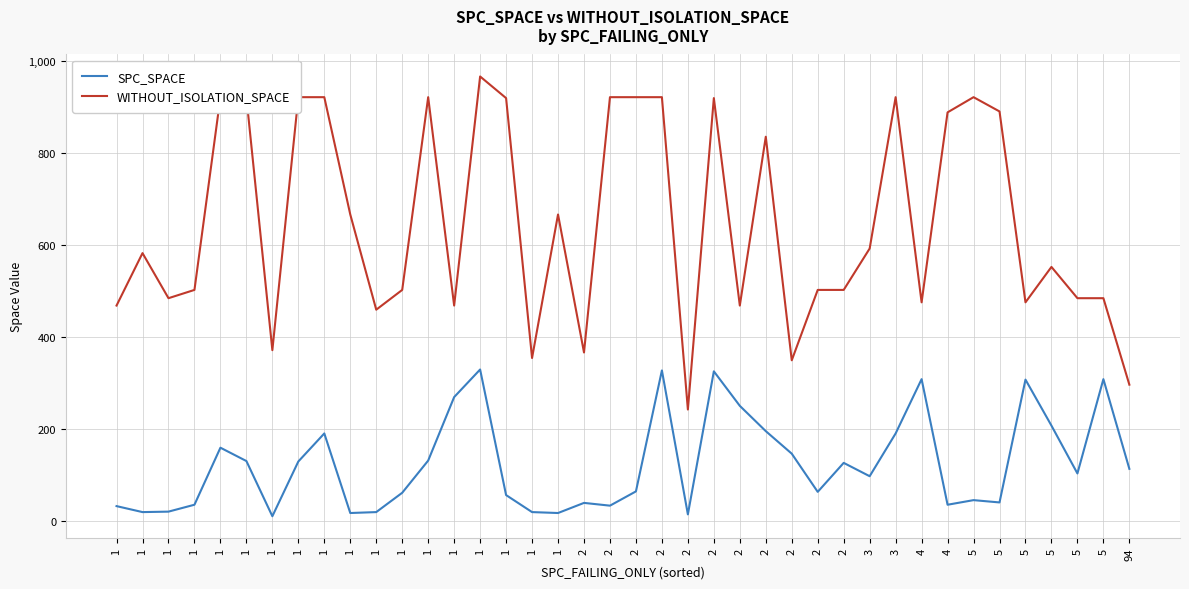

Does the chart display data point markers on the line(s)?

No